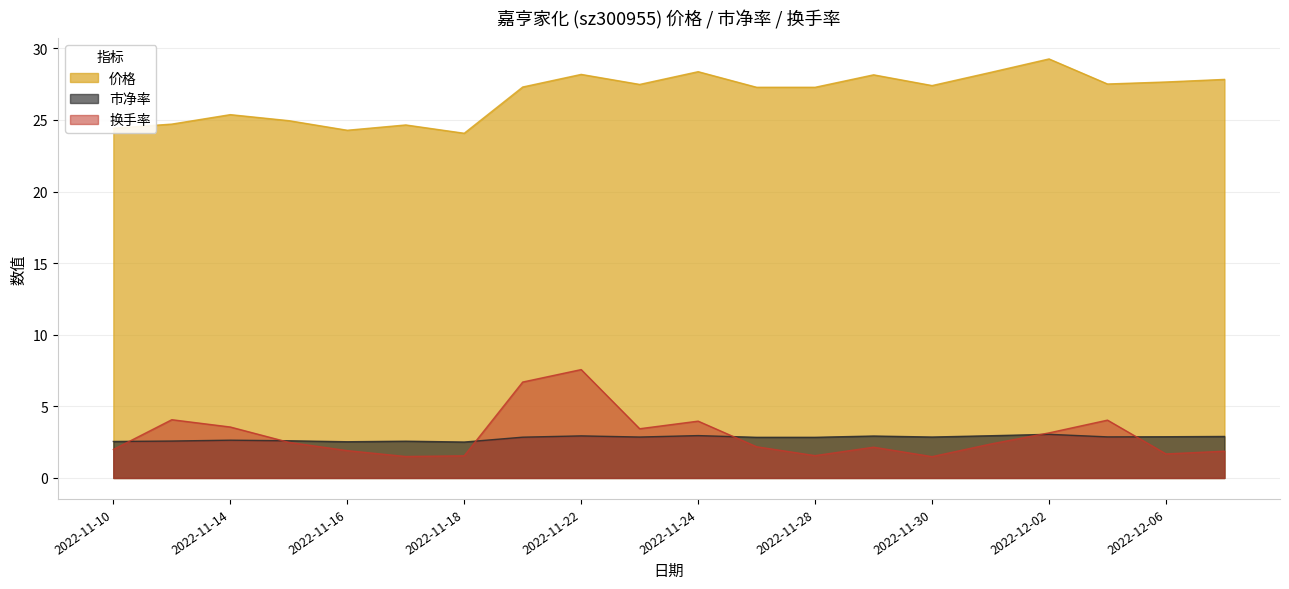

True or false: 价格 has a value of 27.5 at 2022-12-05.

True